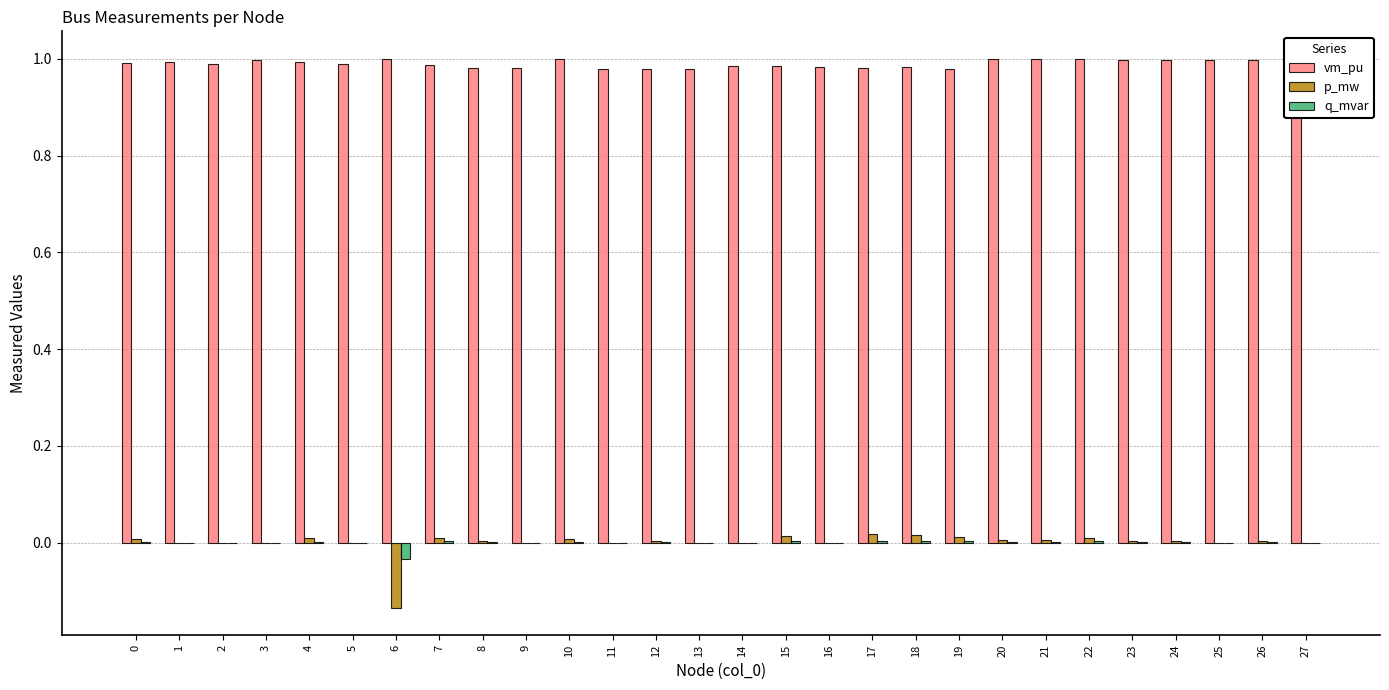

Is the value of vm_pu at 22 greater than the value of q_mvar at 12?

Yes